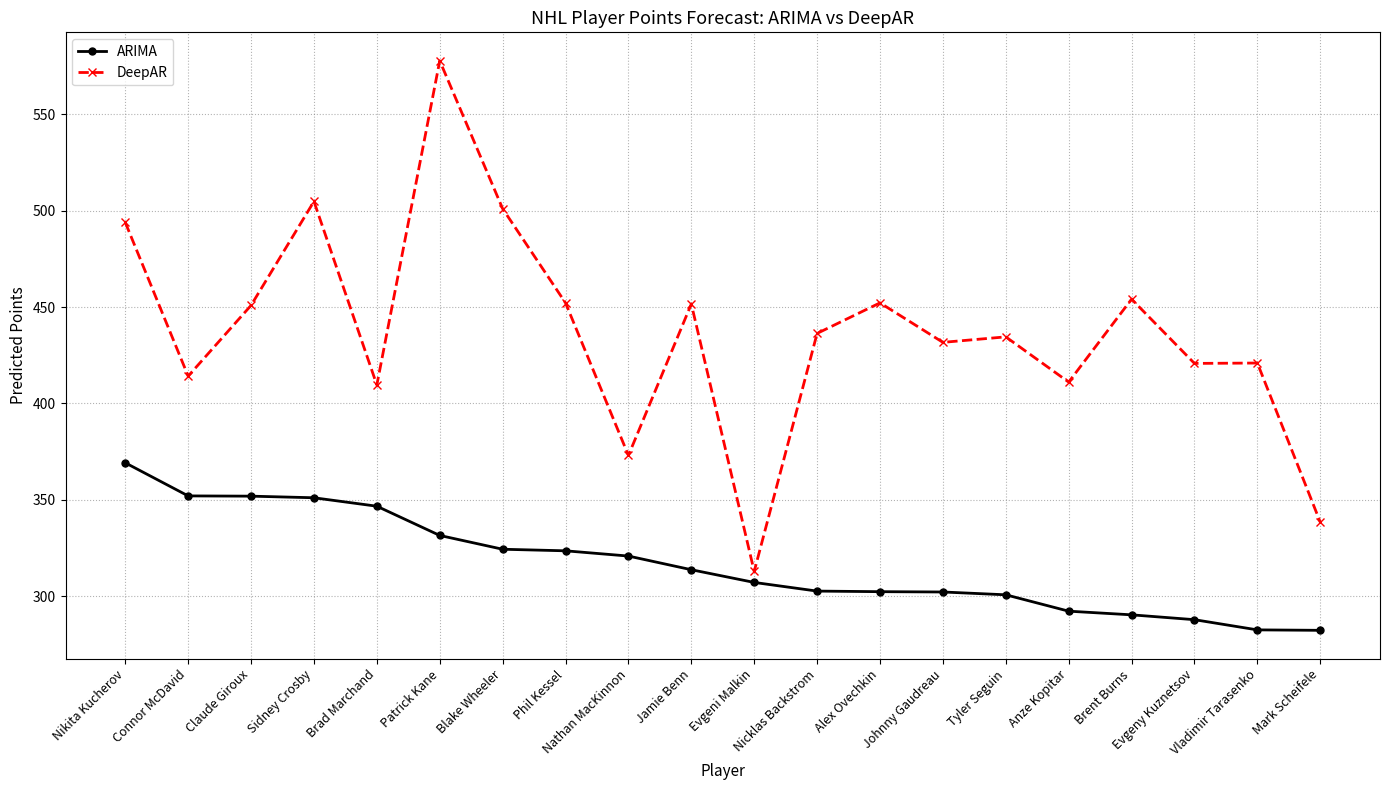

What is the difference between the second highest and minimum values in the ARIMA series?

69.7